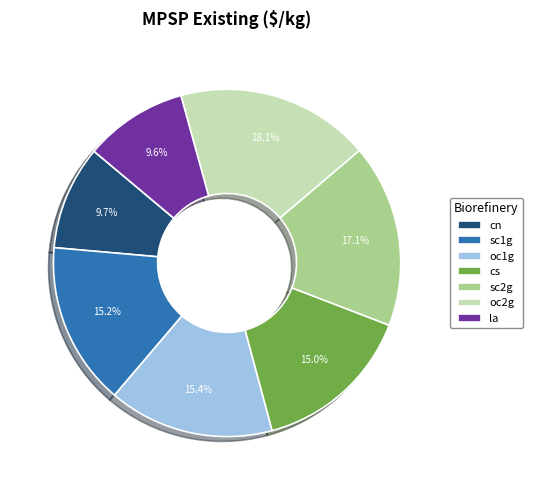

Is sc2g the majority of the pie?

No